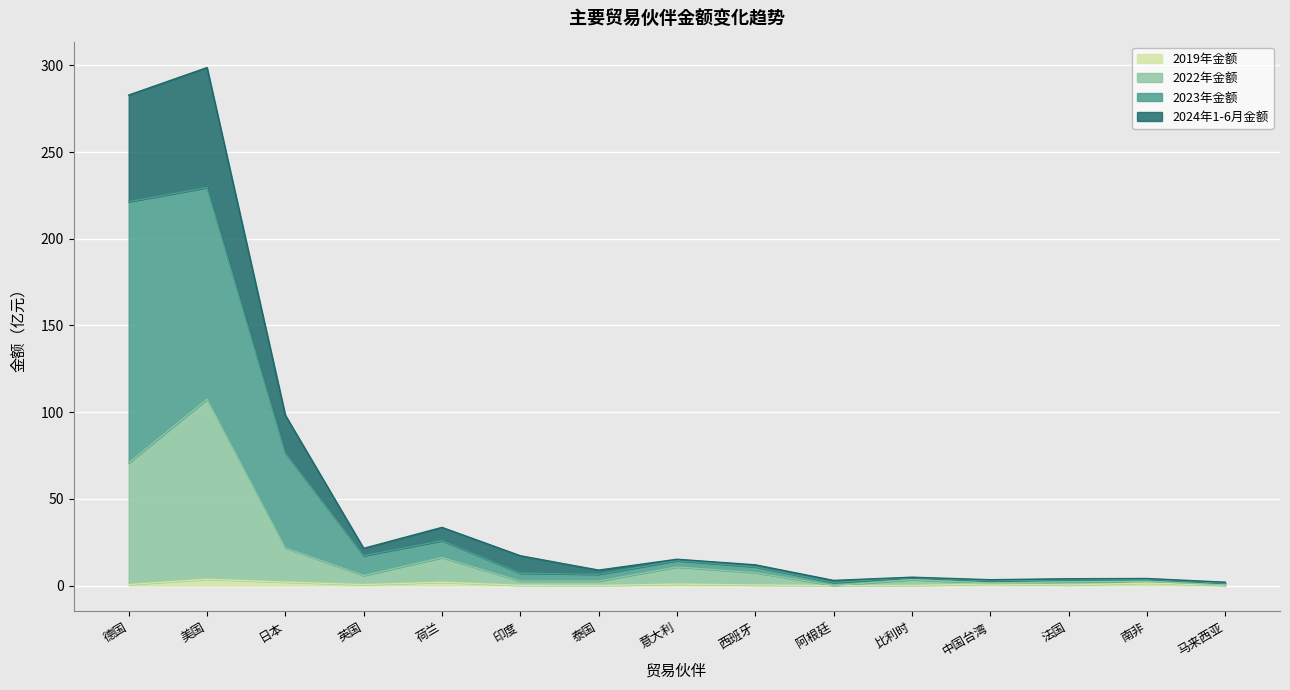

True or false: 2019年金额 has a value of 0.6 at 德国.

True